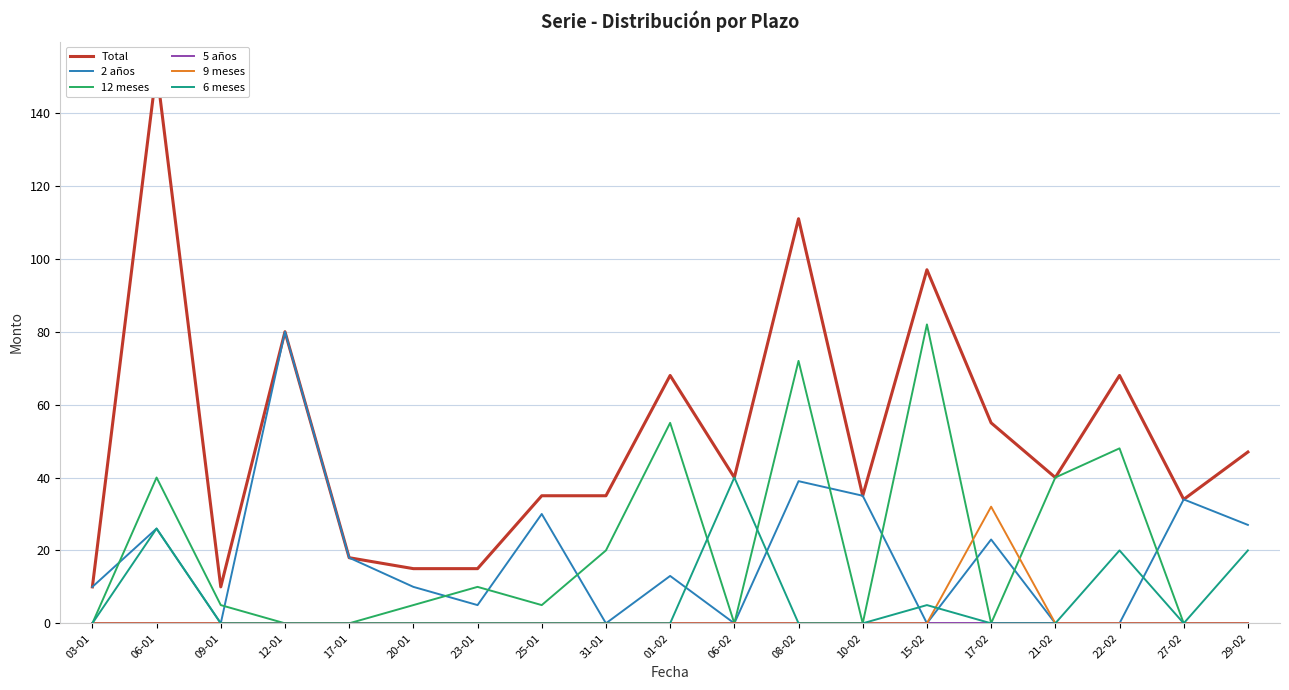

What is the label of the 11th point from the left?

06-02